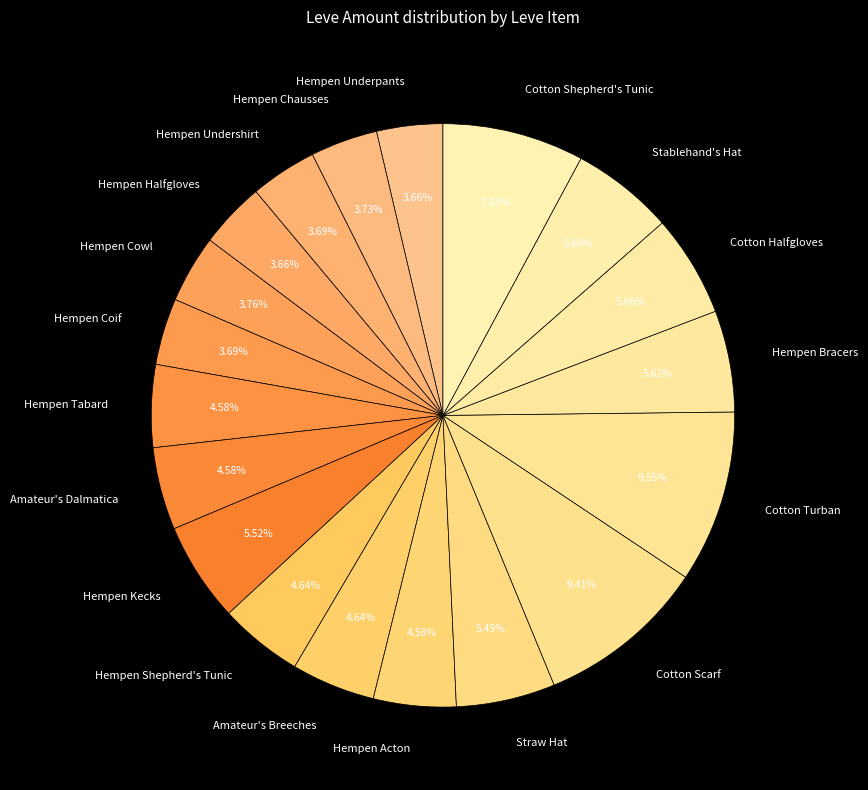

Is the sum of Cotton Halfgloves and Hempen Undershirt greater than half?

No